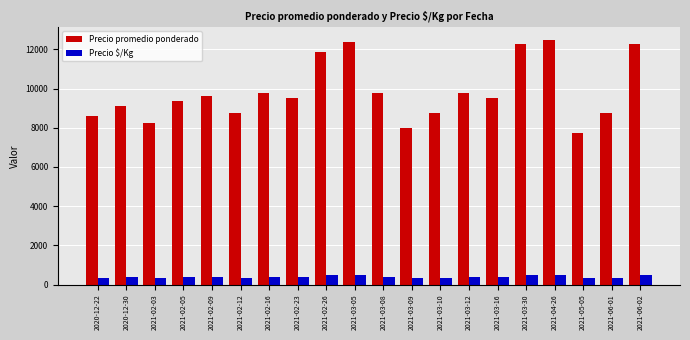

What is the sum of all Precio promedio ponderado values?

196500